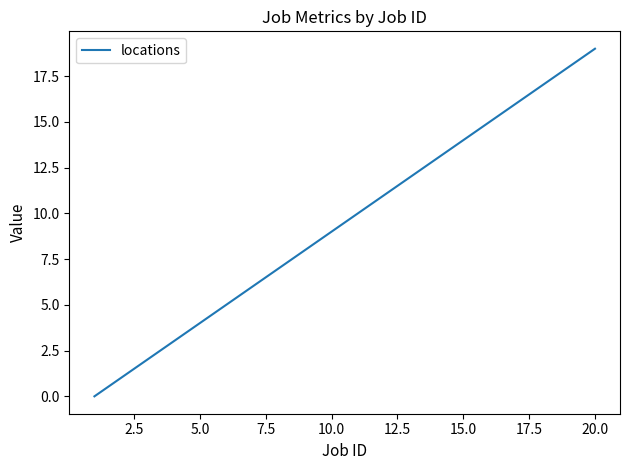

What is the greatest value displayed?

19